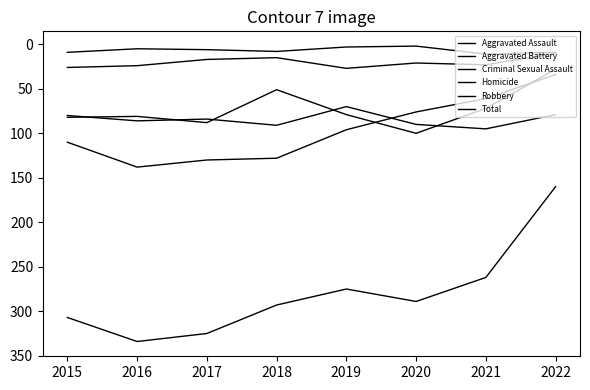

Does the chart display data point markers on the line(s)?

No